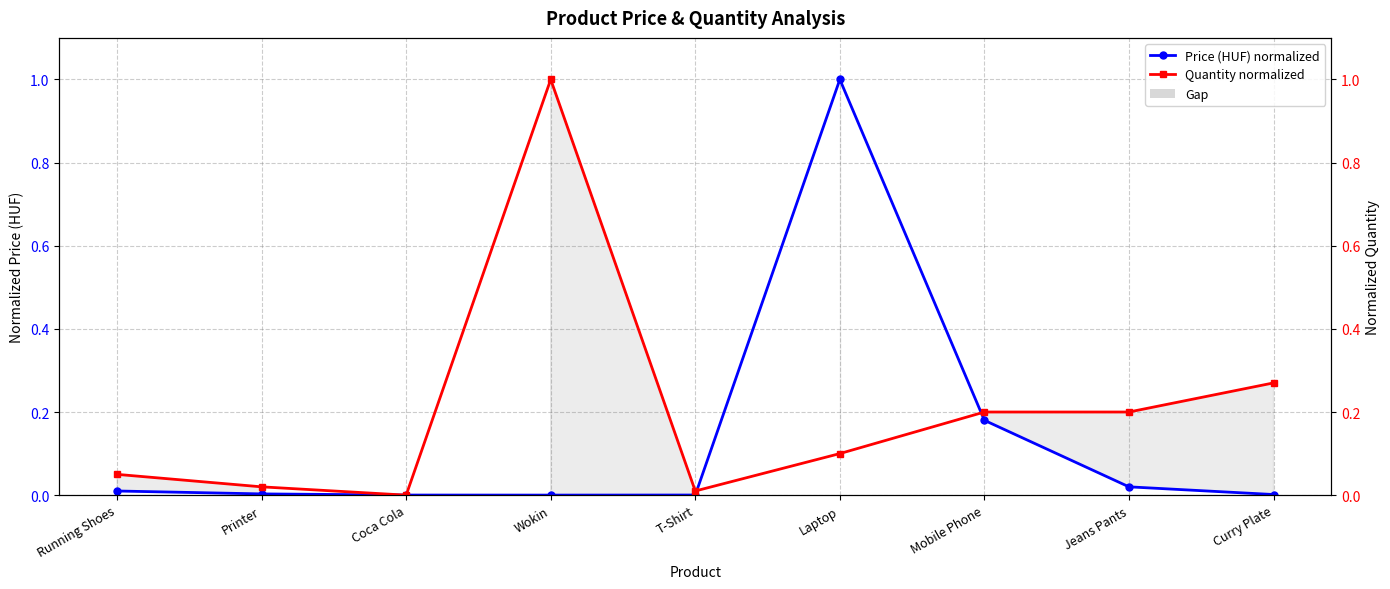

Which series has the largest total across all categories?

Quantity normalized